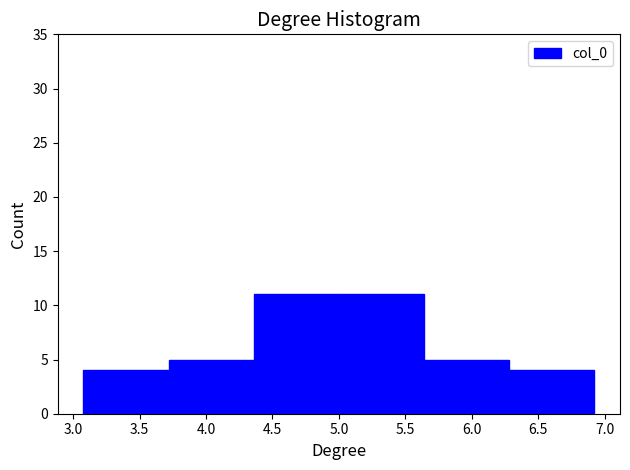

Reading left to right, transcribe this chart: for each bar, give the range it covers on the x-axis and its height. Neither the bar edges nor the heights are printed on the chart, so give them approximately, as read against the axes.

3.10 to 3.70: 4
3.70 to 4.35: 5
4.35 to 5.00: 11
5.00 to 5.65: 11
5.65 to 6.30: 5
6.30 to 6.90: 4